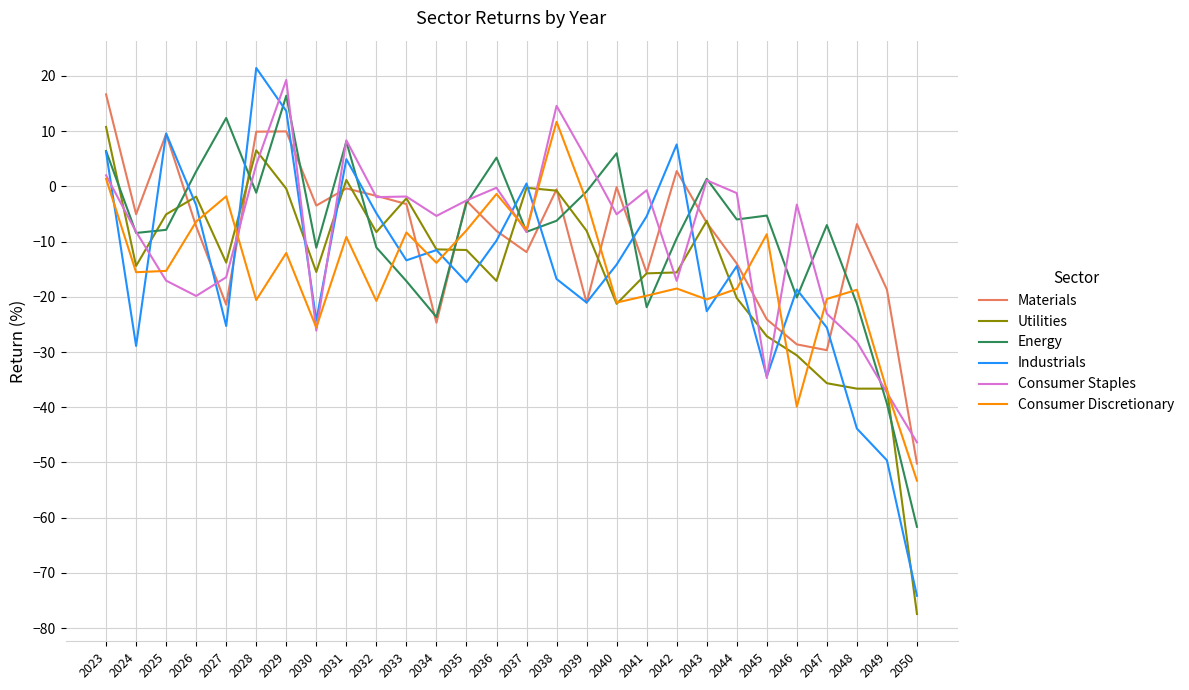

The Energy series shows -61.7 at 2050. True or false?

True